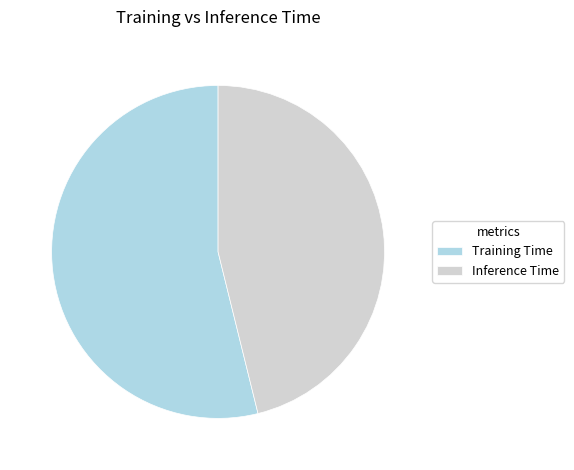

Is Training Time the majority of the pie?

Yes